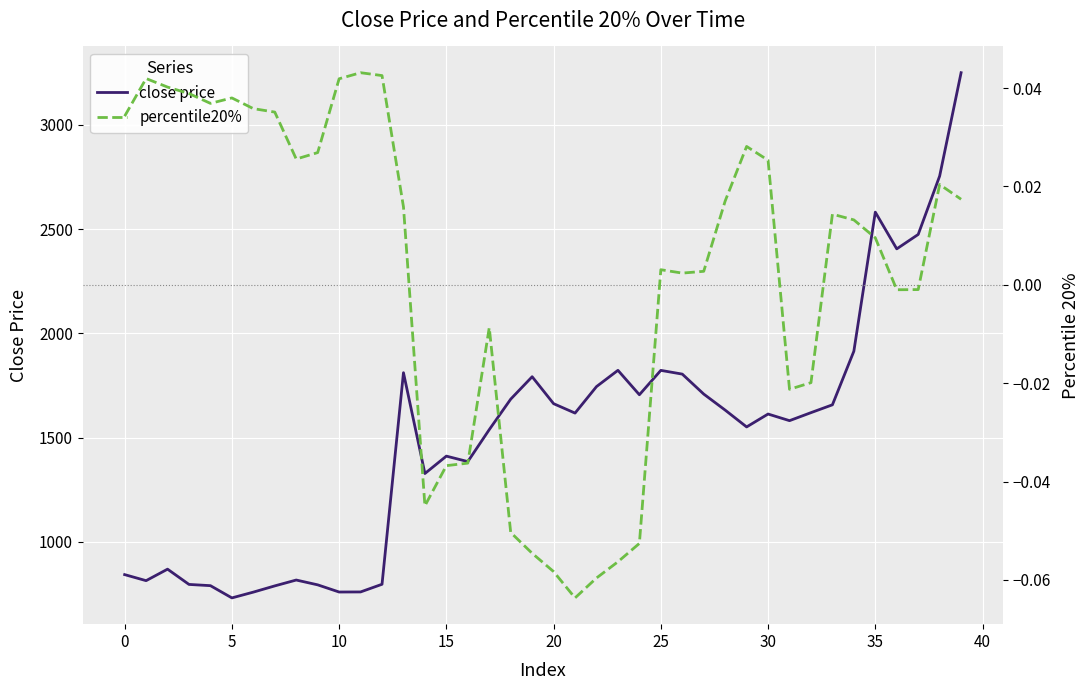

What is the smallest value displayed?

-0.1